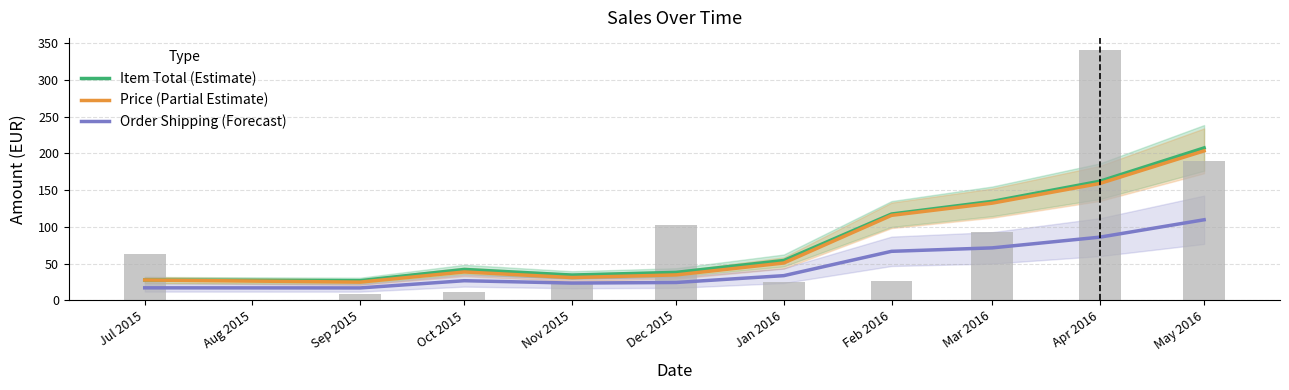

The value of Item Total (Estimate) at Oct 2015 is 27.7. True or false?

False